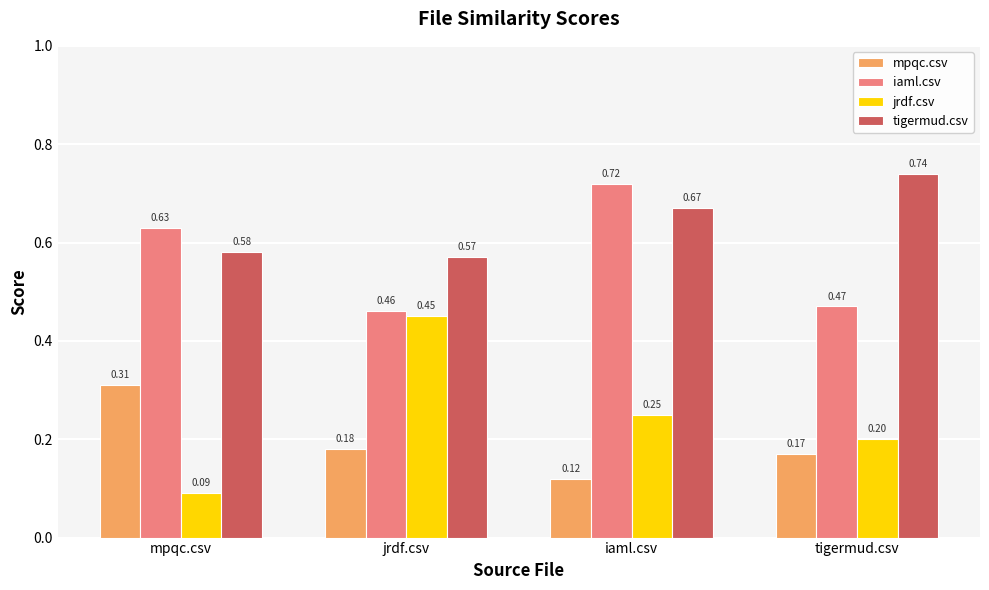

What is the sum of the tigermud.csv values at jrdf.csv and tigermud.csv?

1.3